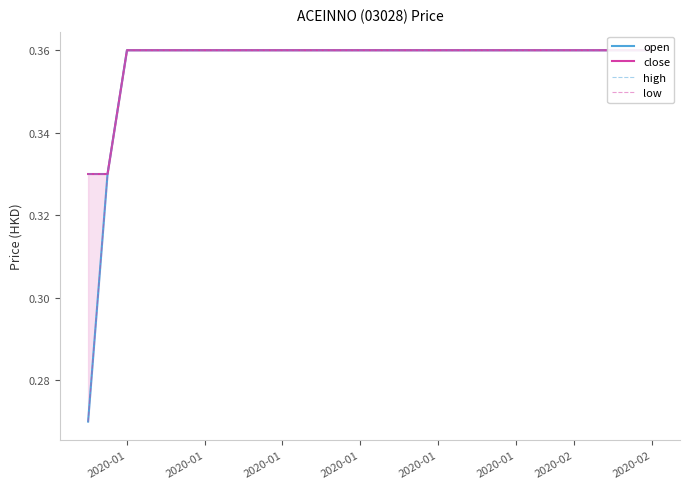

Where is low nearest to the value 0?

2020-01